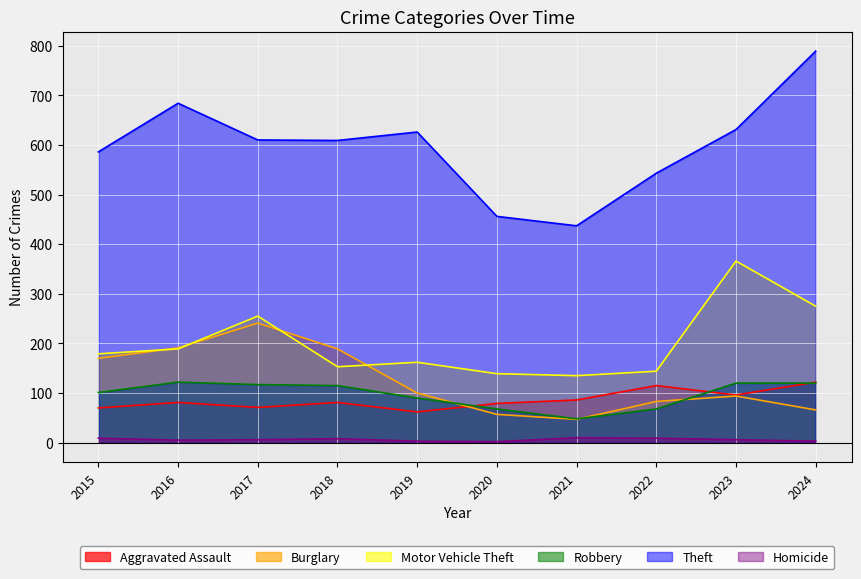

True or false: Robbery has a value of 91 at 2022.

False